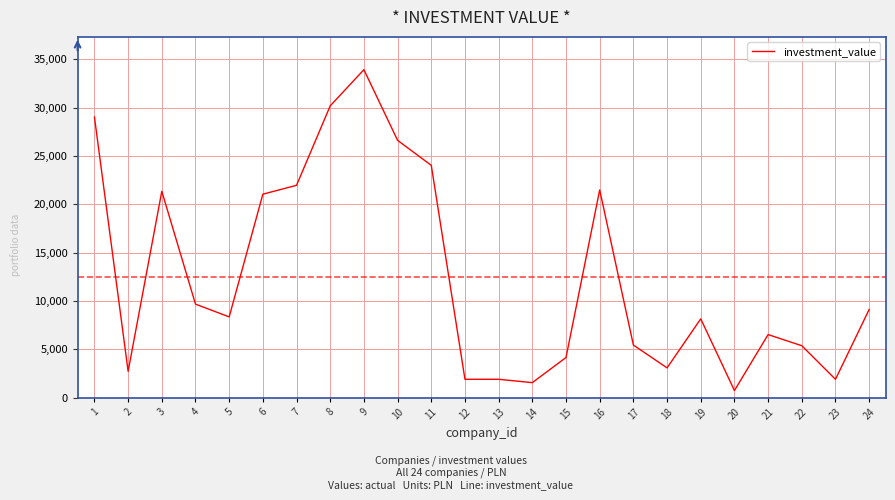

The value at 16 is 21492.5. True or false?

True